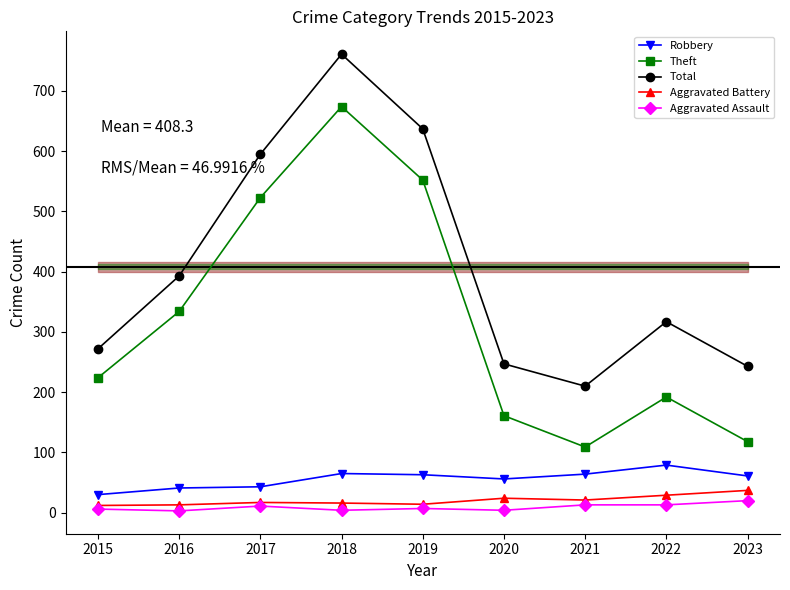

What is the sum of the Robbery values at 2021 and 2016?

105